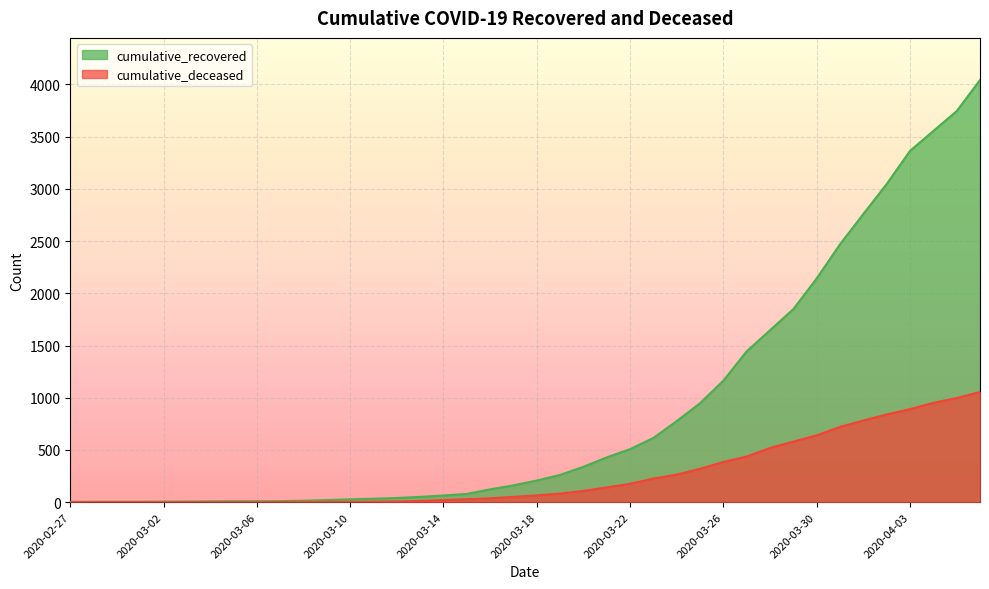

True or false: cumulative_deceased and cumulative_recovered intersect in this chart.

False